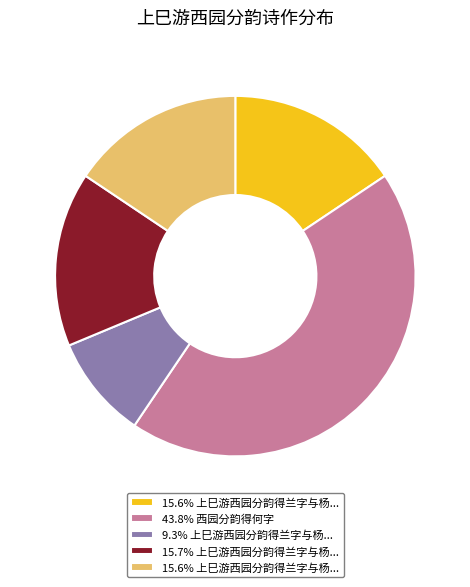

Is there a majority slice in this chart?

No